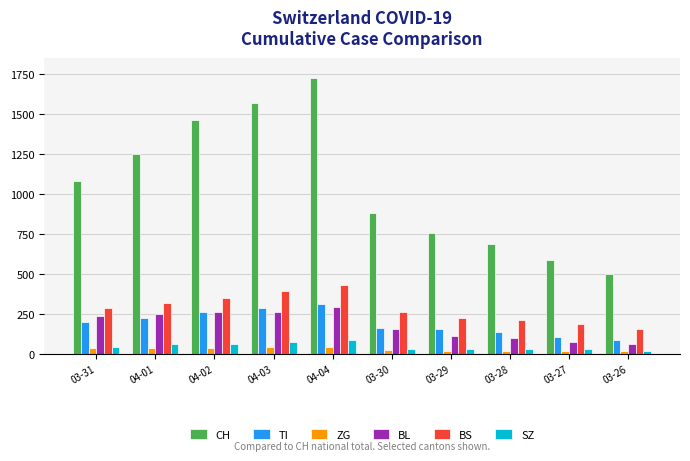

List the labels in order of CH value, smallest first.

03-26, 03-27, 03-28, 03-29, 03-30, 03-31, 04-01, 04-02, 04-03, 04-04